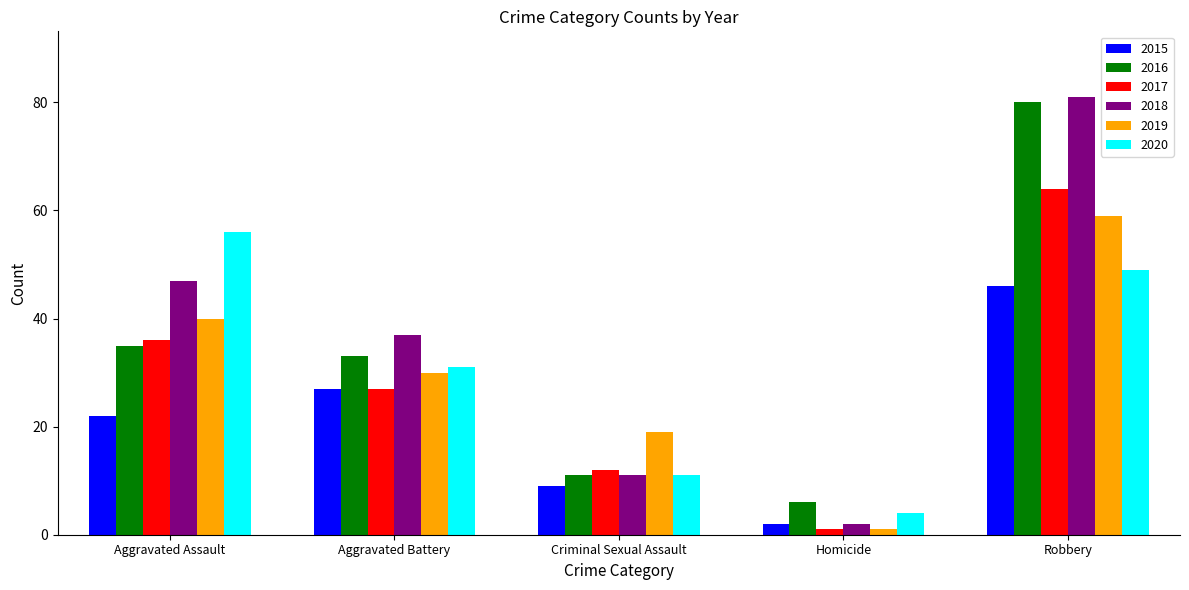

Count the number of data series in this chart.

6